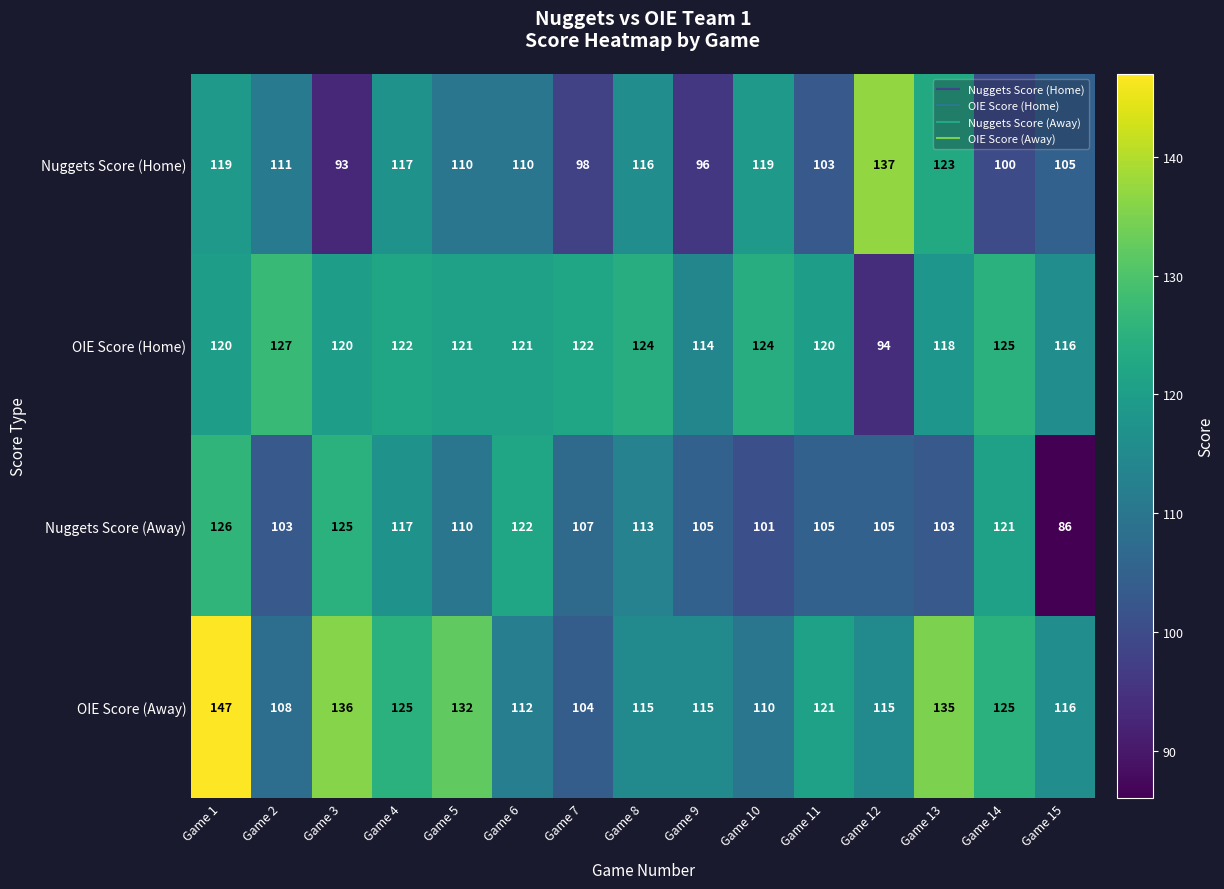

What is the difference between the highest and lowest values at Game 6?

12